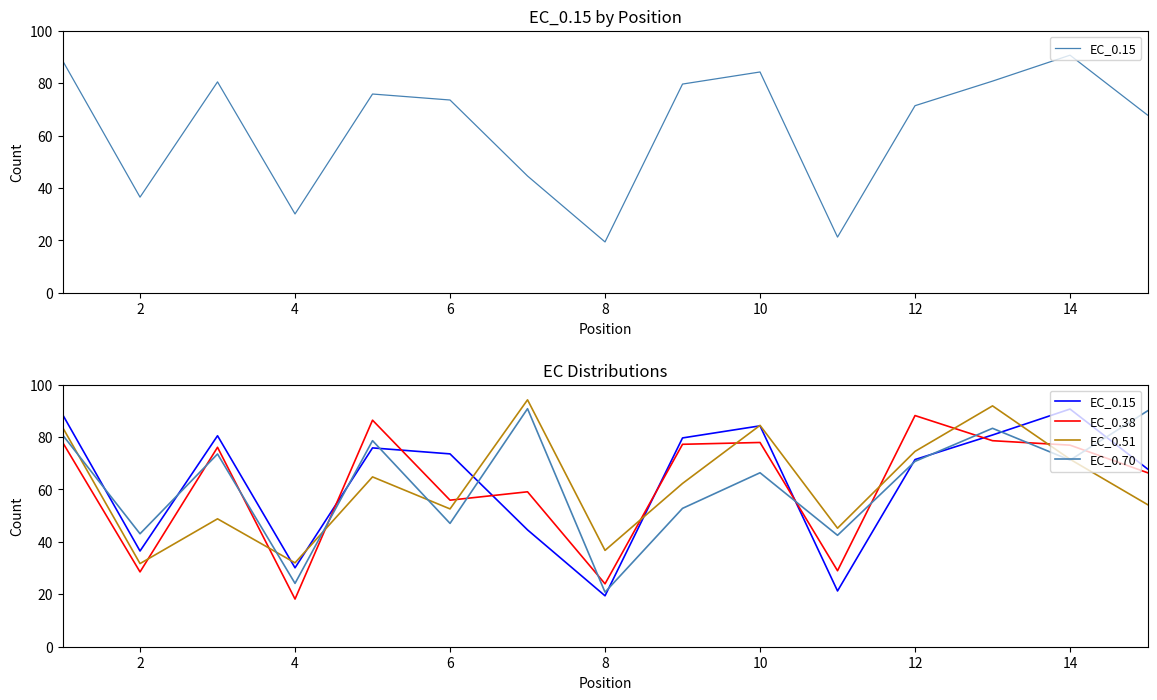

Which series ends up on top after the final intersection of EC_0.38 and EC_0.51?

EC_0.38